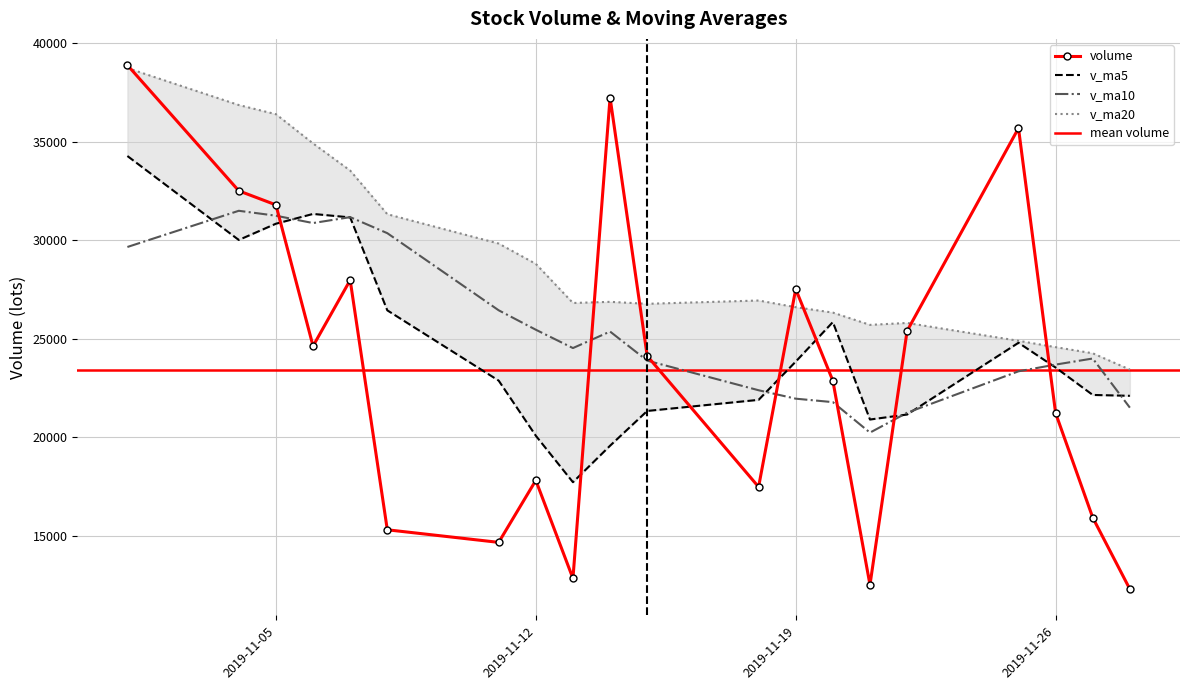

Reading left to right, what are all the values shown in this chart?

volume: 2019-11-28=12305.7	2019-11-27=15933.1	2019-11-26=21230.2	2019-11-25=35676.8	2019-11-22=25397.4	2019-11-21=12525.7	2019-11-20=22873.2	2019-11-19=27516.3	2019-11-18=17490.0	2019-11-15=24128.3	2019-11-14=37227.1	2019-11-13=12851.4	2019-11-12=17822.5	2019-11-11=14679.2	2019-11-08=15316.6	2019-11-07=27975.2	2019-11-06=24629.6	2019-11-05=31787.5	2019-11-04=32500.2	2019-11-01=38874.5
v_ma5: 2019-11-28=22108.6	2019-11-27=22152.7	2019-11-26=23540.7	2019-11-25=24797.9	2019-11-22=21160.5	2019-11-21=20906.7	2019-11-20=25847.0	2019-11-19=23842.6	2019-11-18=21903.9	2019-11-15=21341.7	2019-11-14=19579.4	2019-11-13=17729.0	2019-11-12=20084.6	2019-11-11=22877.6	2019-11-08=26441.8	2019-11-07=31153.4	2019-11-06=31329.7	2019-11-05=30833.0	2019-11-04=30009.6	2019-11-01=34265.3
v_ma10: 2019-11-28=21507.7	2019-11-27=23999.8	2019-11-26=23691.6	2019-11-25=23350.9	2019-11-22=21251.1	2019-11-21=20243.0	2019-11-20=21788.0	2019-11-19=21963.6	2019-11-18=22390.7	2019-11-15=23891.8	2019-11-14=25366.4	2019-11-13=24529.3	2019-11-12=25458.8	2019-11-11=26443.6	2019-11-08=30353.6	2019-11-07=31166.7	2019-11-06=30866.6	2019-11-05=31239.2	2019-11-04=31488.7	2019-11-01=29653.4
v_ma20: 2019-11-28=23437.0	2019-11-27=24264.6	2019-11-26=24575.2	2019-11-25=24897.2	2019-11-22=25802.3	2019-11-21=25704.9	2019-11-20=26327.3	2019-11-19=26601.4	2019-11-18=26939.7	2019-11-15=26772.6	2019-11-14=26872.9	2019-11-13=26814.2	2019-11-12=28797.0	2019-11-11=29828.1	2019-11-08=31315.8	2019-11-07=33527.2	2019-11-06=34904.5	2019-11-05=36385.5	2019-11-04=36849.6	2019-11-01=38723.3